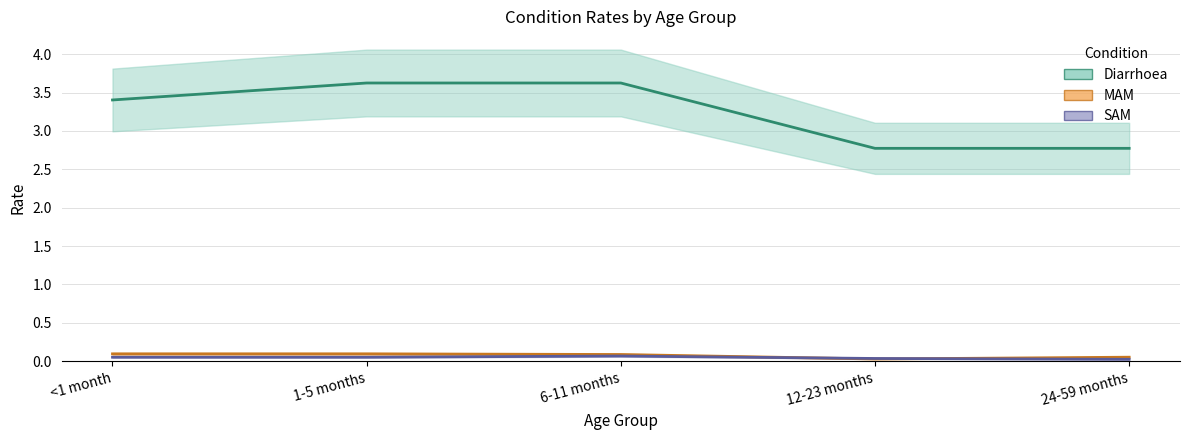

True or false: SAM and MAM intersect in this chart.

True